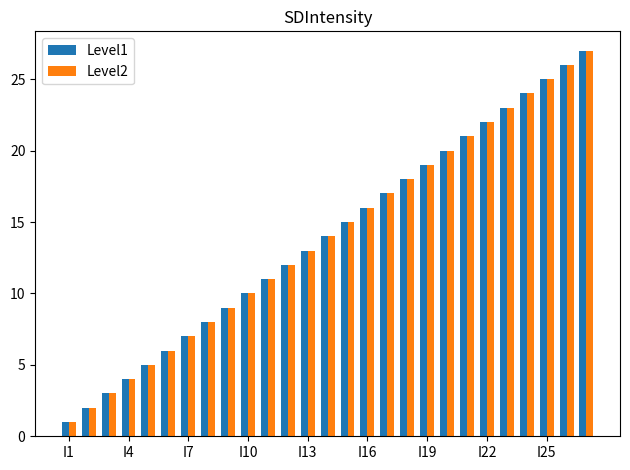

What is the maximum value shown in the chart?

27